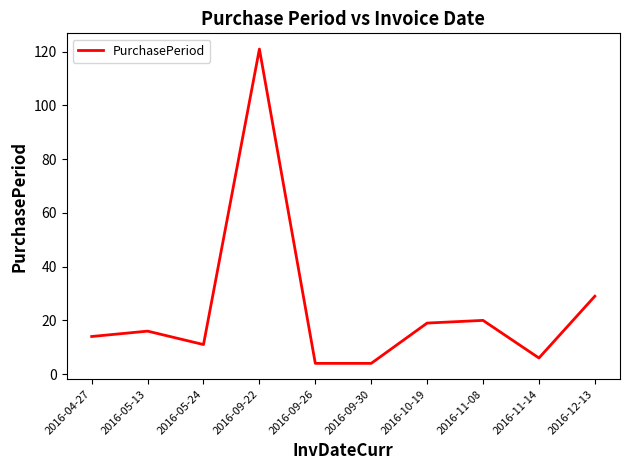

At which label is the value closest to 62?

2016-12-13